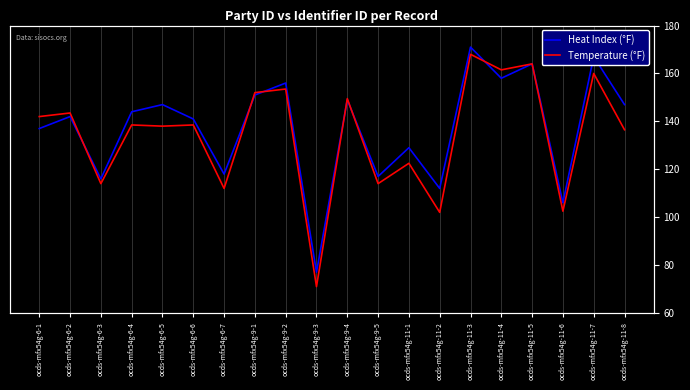

After their last crossing, which series has the higher values: Temperature (°F) or Heat Index (°F)?

Temperature (°F)